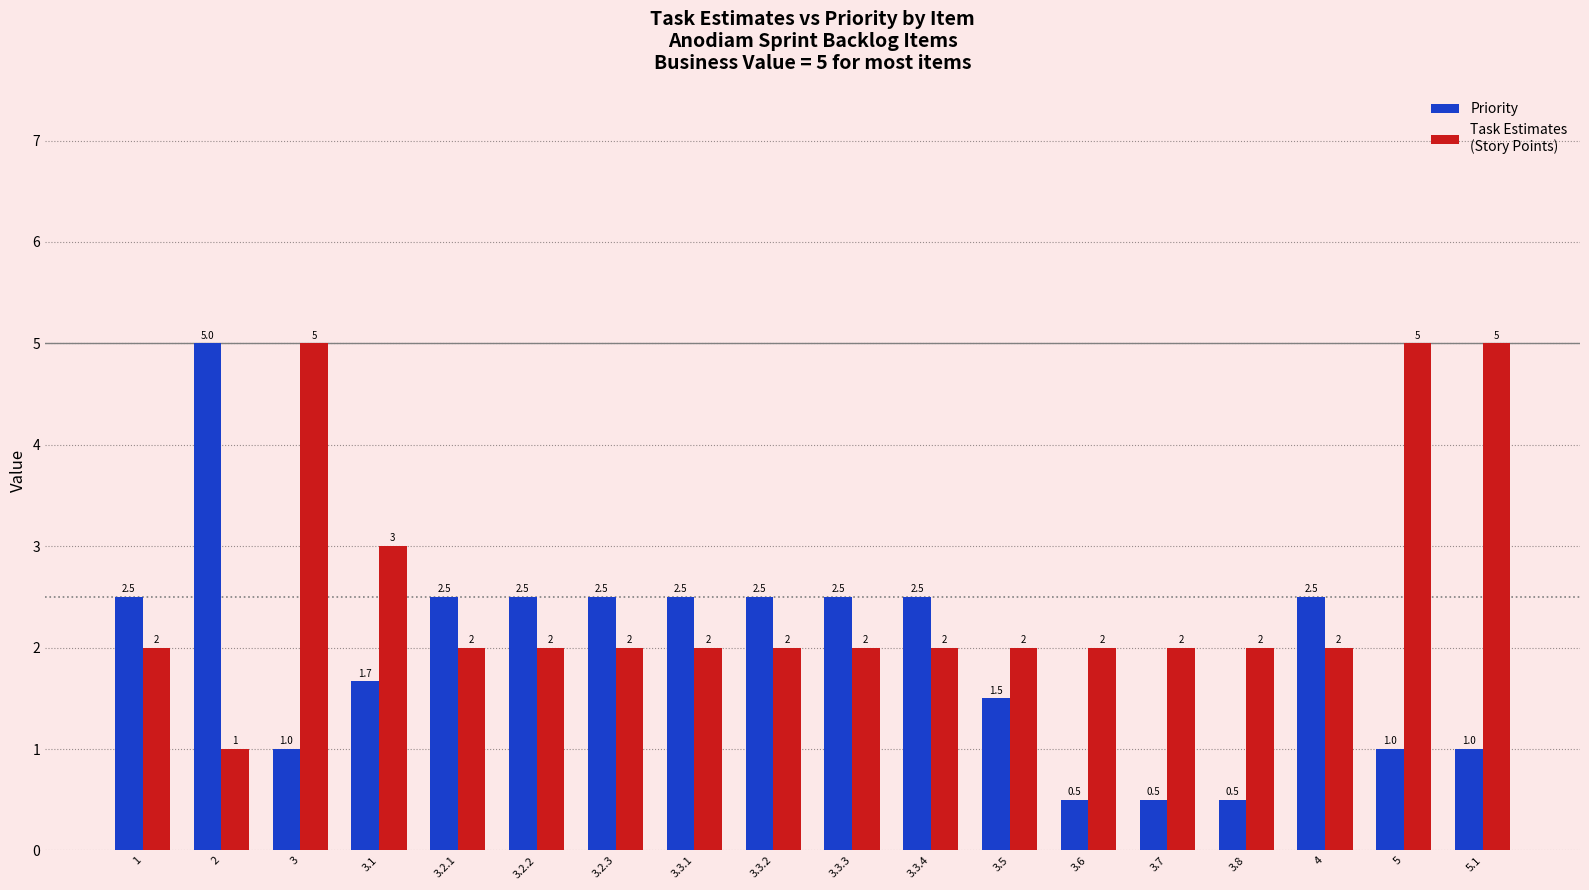

What is the maximum value shown in the chart?

5.0